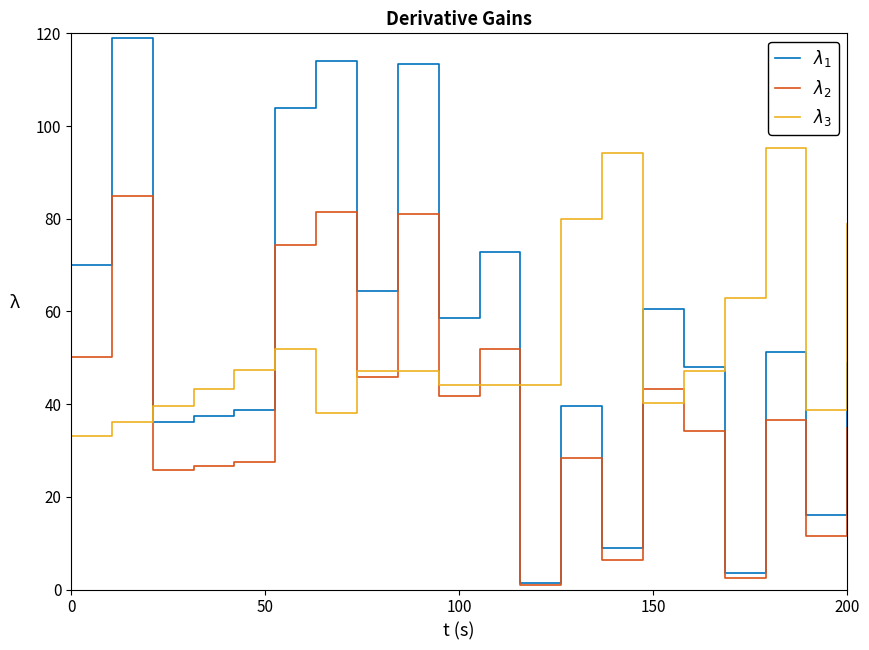

What is the highest value of the $\lambda_3$ series?

95.4